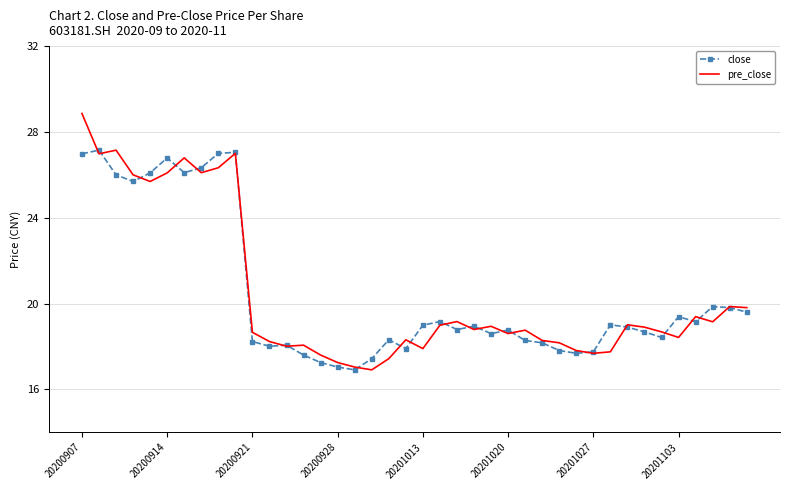

What is the minimum value for pre_close?

16.9